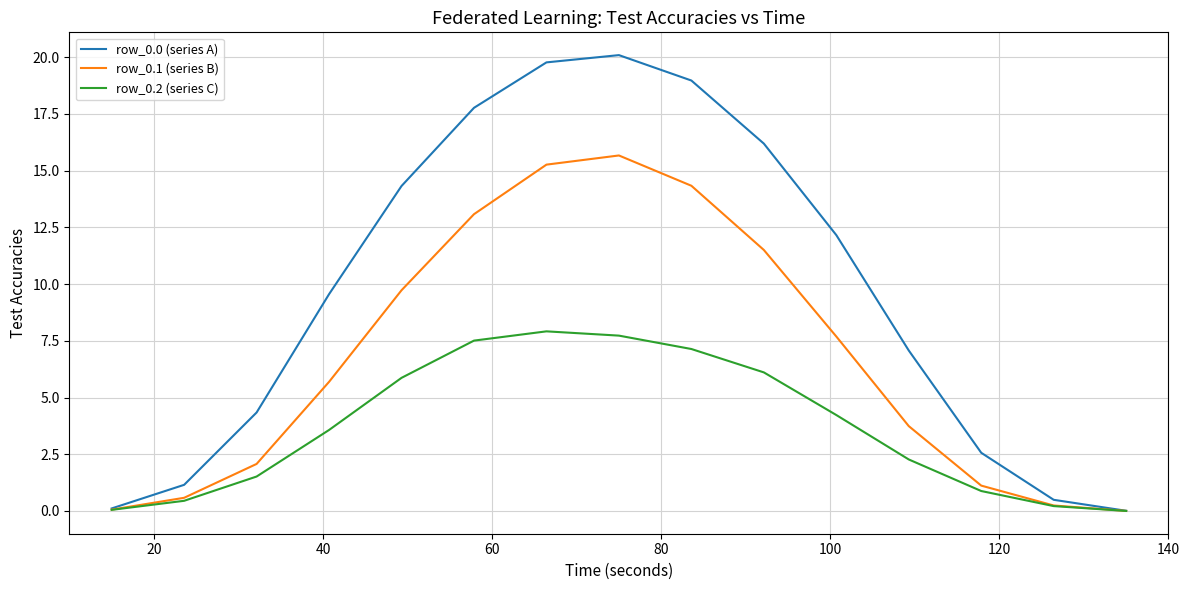

What is the greatest value displayed?

20.1